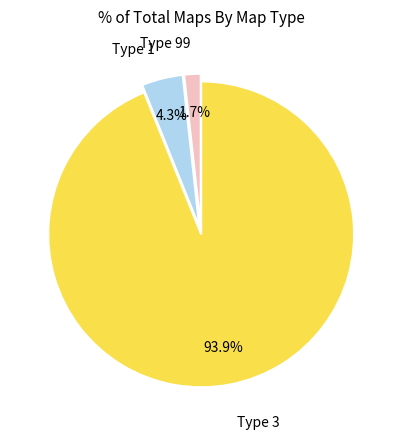

Is there a majority slice in this chart?

Yes